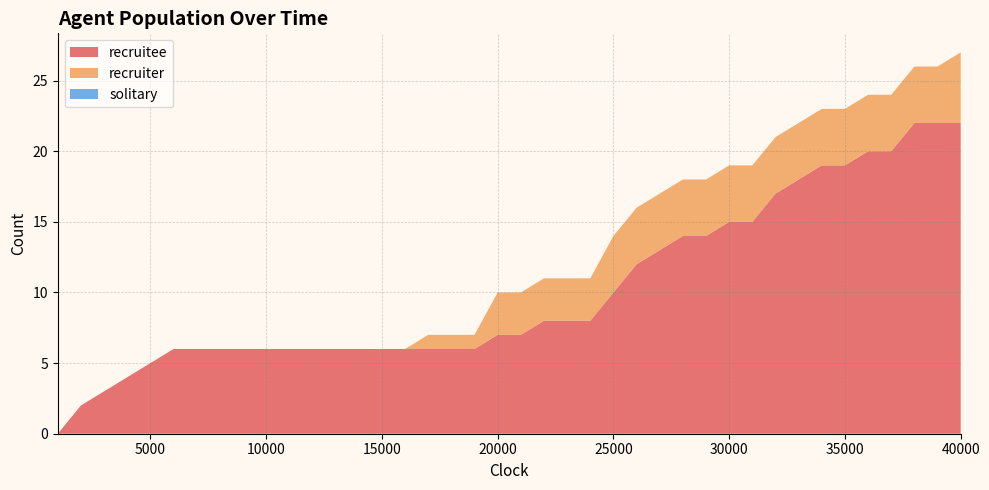

Reading right to left, transcribe all the data shown in this chart.

recruitee: 22	22	22	20	20	19	19	18	17	15	15	14	14	13	12	10	8	8	8	7	7	6	6	6	6	6	6	6	6	6	6	6	6	6	6	5	4	3	2	0
recruiter: 5	4	4	4	4	4	4	4	4	4	4	4	4	4	4	4	3	3	3	3	3	1	1	1	0	0	0	0	0	0	0	0	0	0	0	0	0	0	0	0
solitary: 0	0	0	0	0	0	0	0	0	0	0	0	0	0	0	0	0	0	0	0	0	0	0	0	0	0	0	0	0	0	0	0	0	0	0	0	0	0	0	0